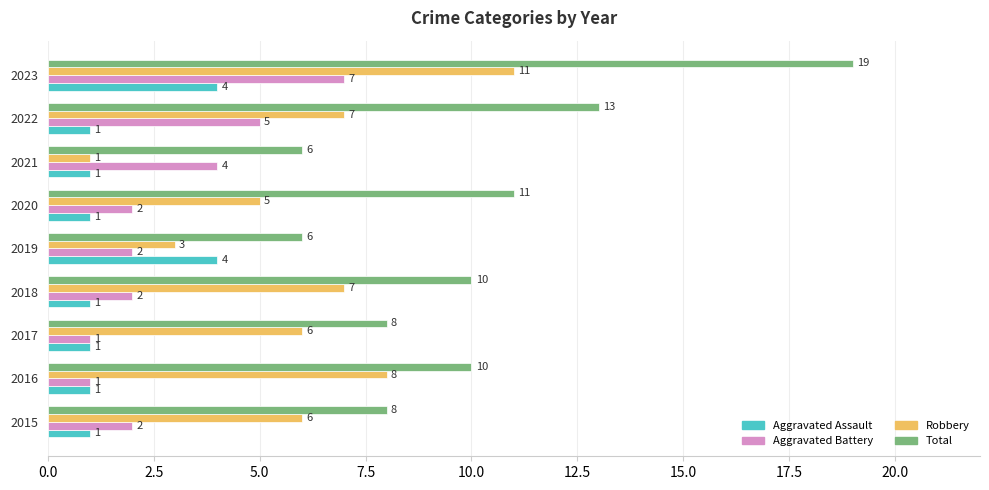

List the series in order of their peak value, highest first.

Total, Robbery, Aggravated Battery, Aggravated Assault